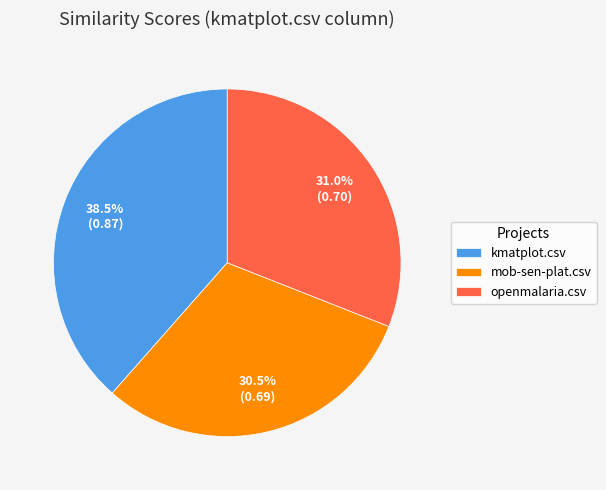

Does any single category account for the majority?

No